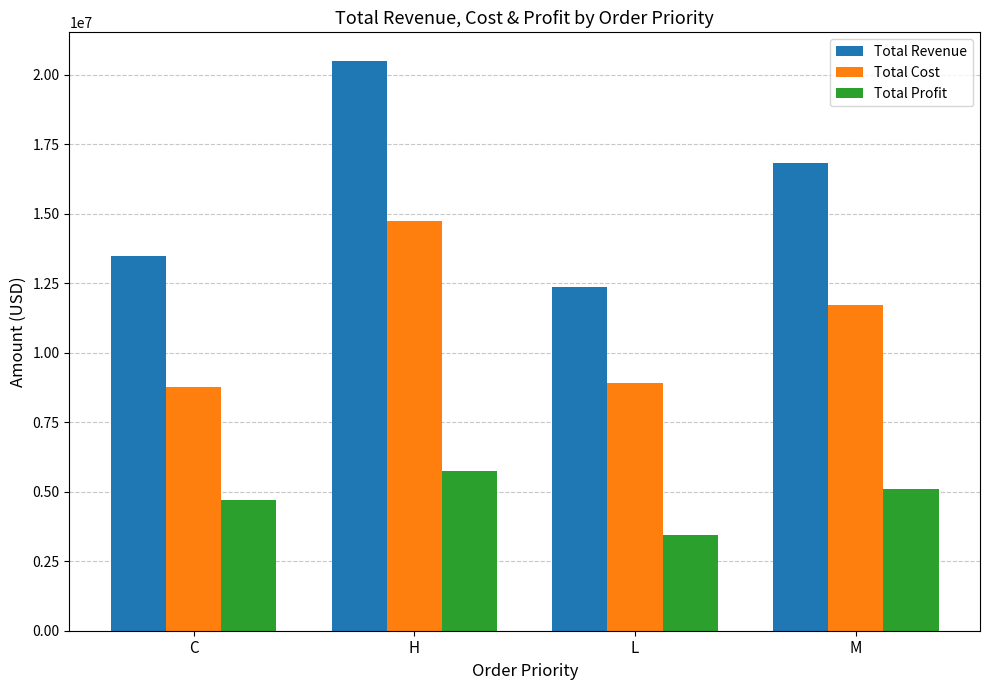

At which label does Total Revenue reach its peak?

H